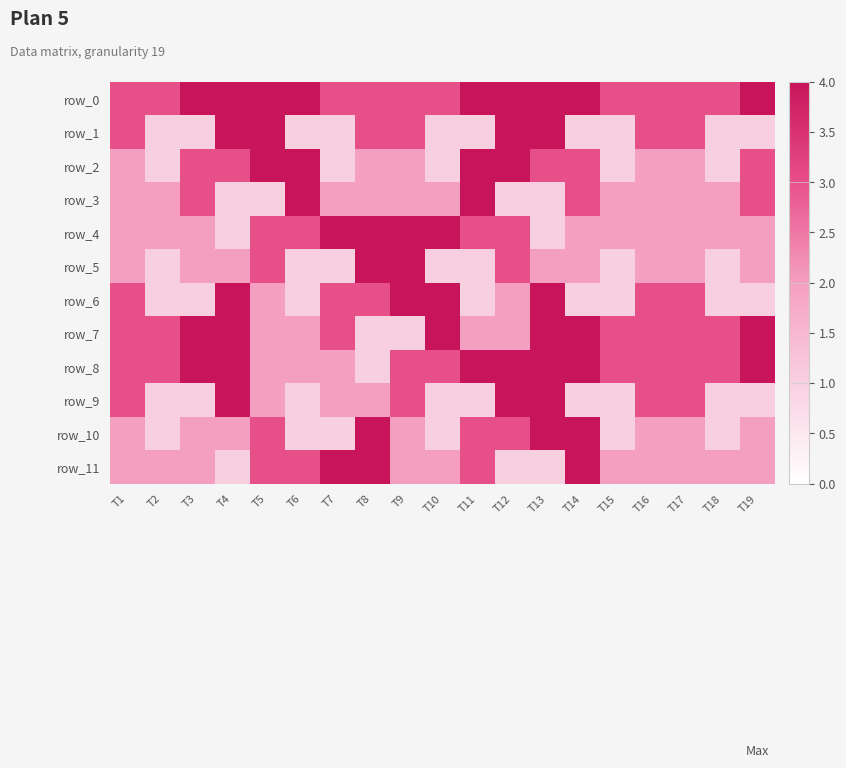

What is the maximum value for row_3?

4